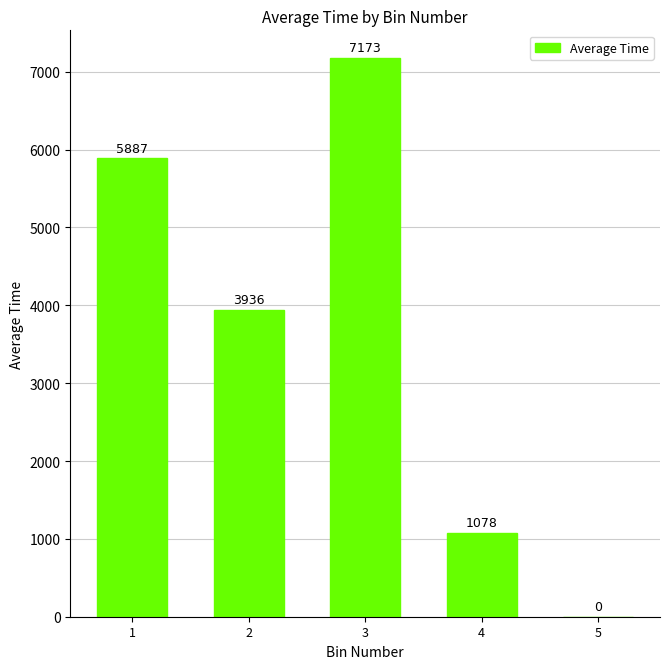

What is the greatest value displayed?

7173.2